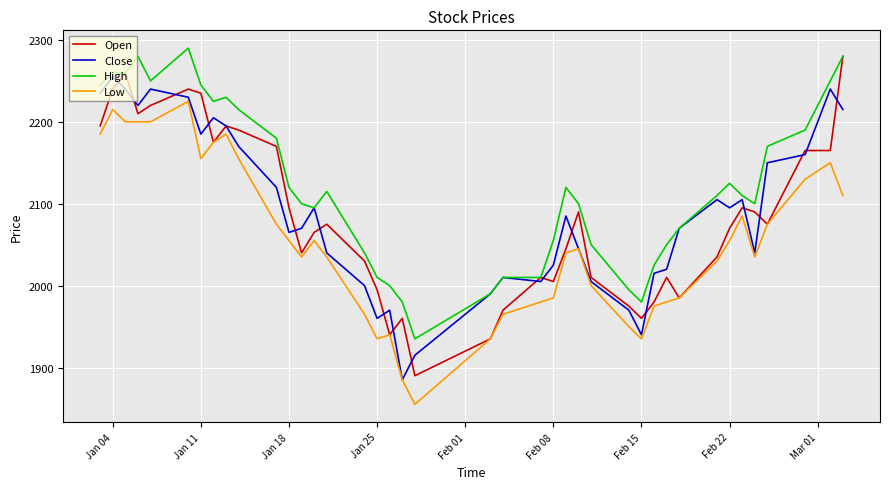

Which series has the largest total across all categories?

High